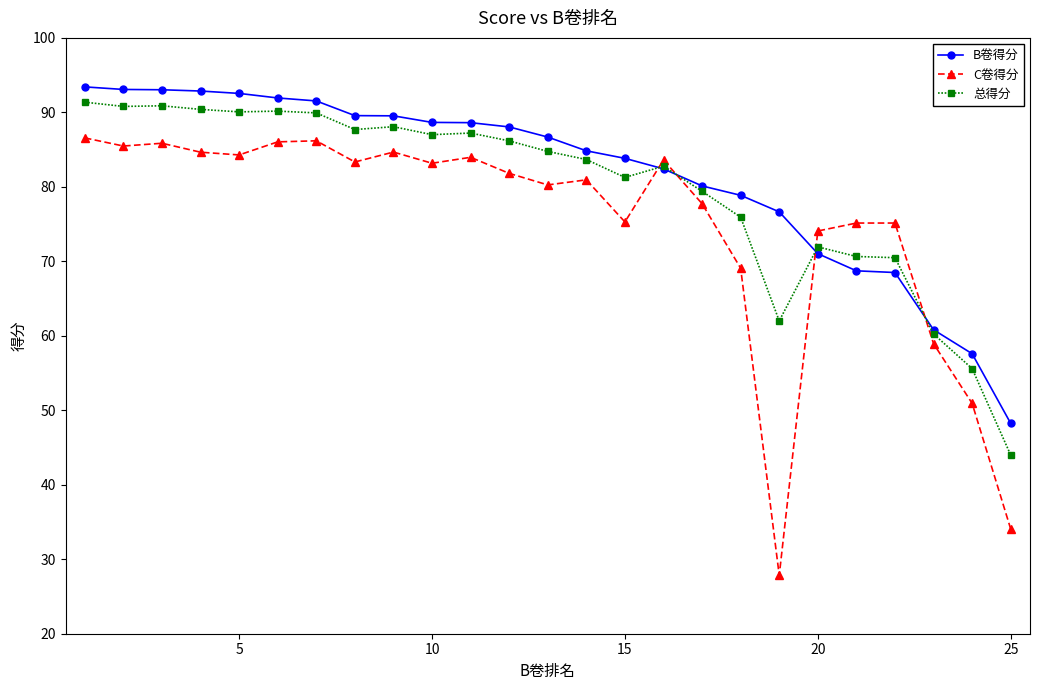

What is the lowest value of the B卷得分 series?

48.2